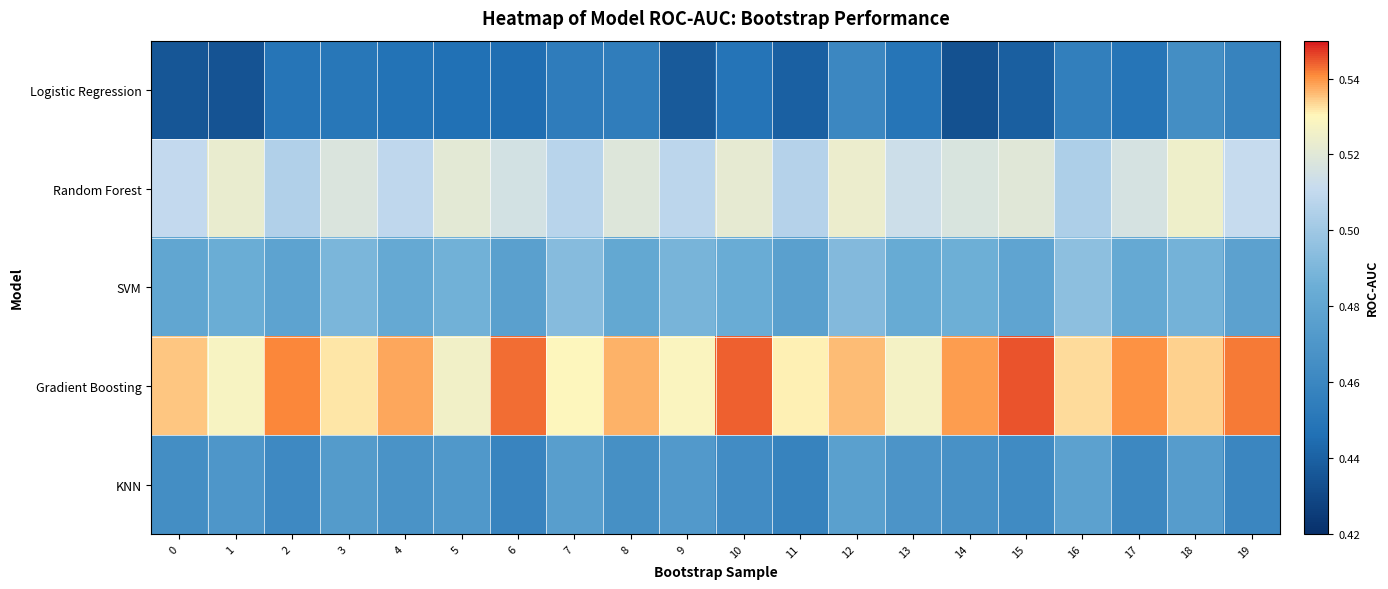

Between 8 and 10, which is larger?

8